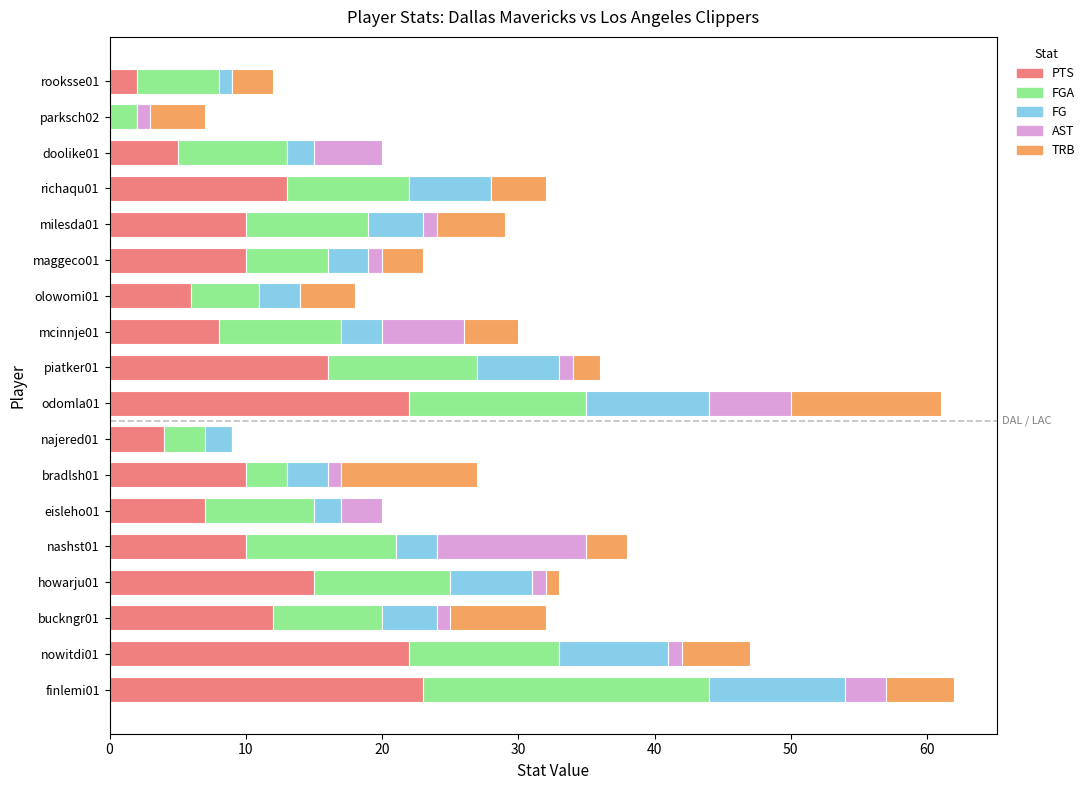

The value of PTS at howarju01 is 15. True or false?

True